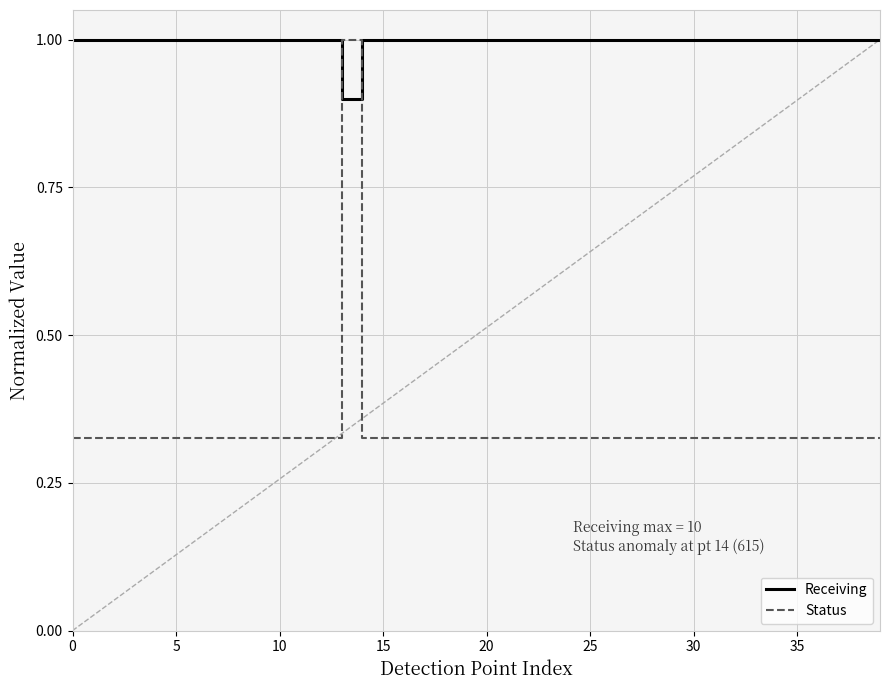

How many lines are shown in the chart?

2